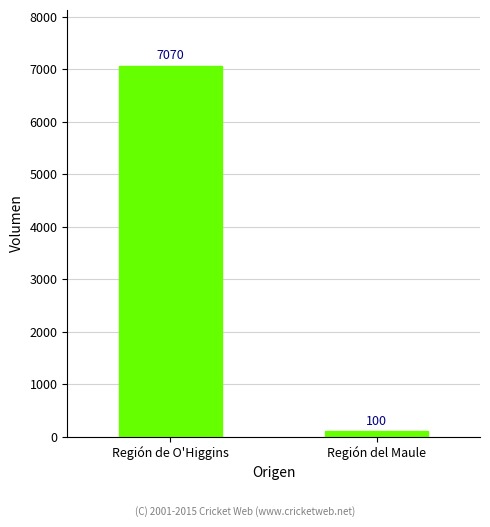

Which category has the highest value across all series?

Región de O'Higgins